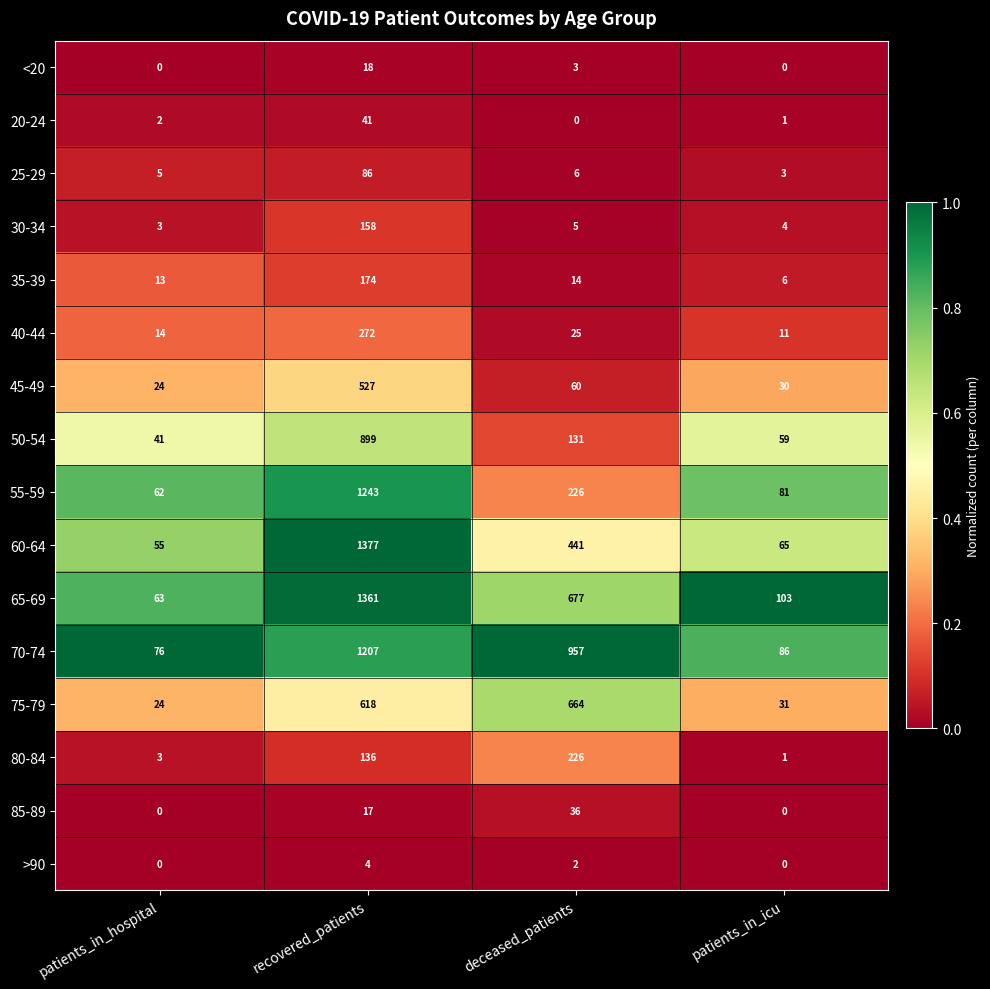

The value of 20-24 at patients_in_icu is 2. True or false?

False